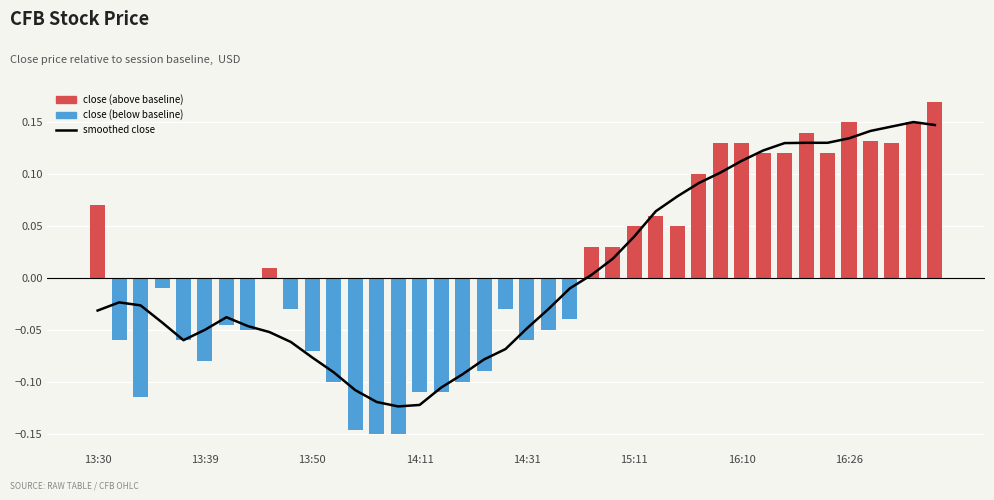

Between 26 and 27, which is larger?

27